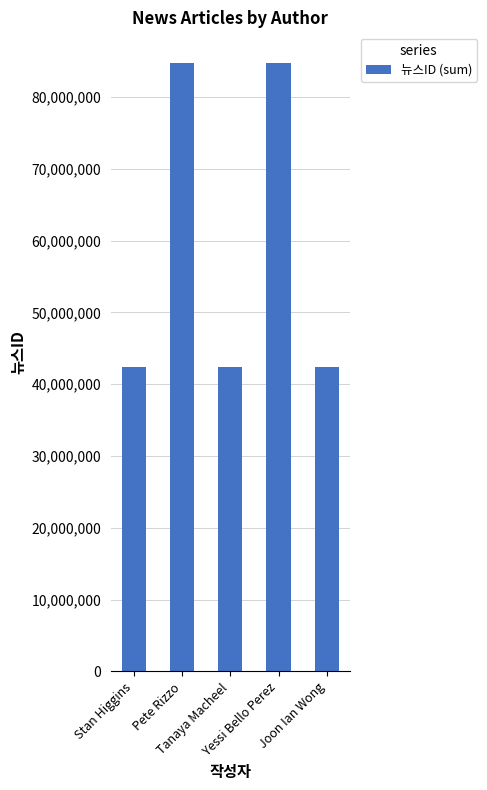

What is the value of the 5th bar from the left?

42378072